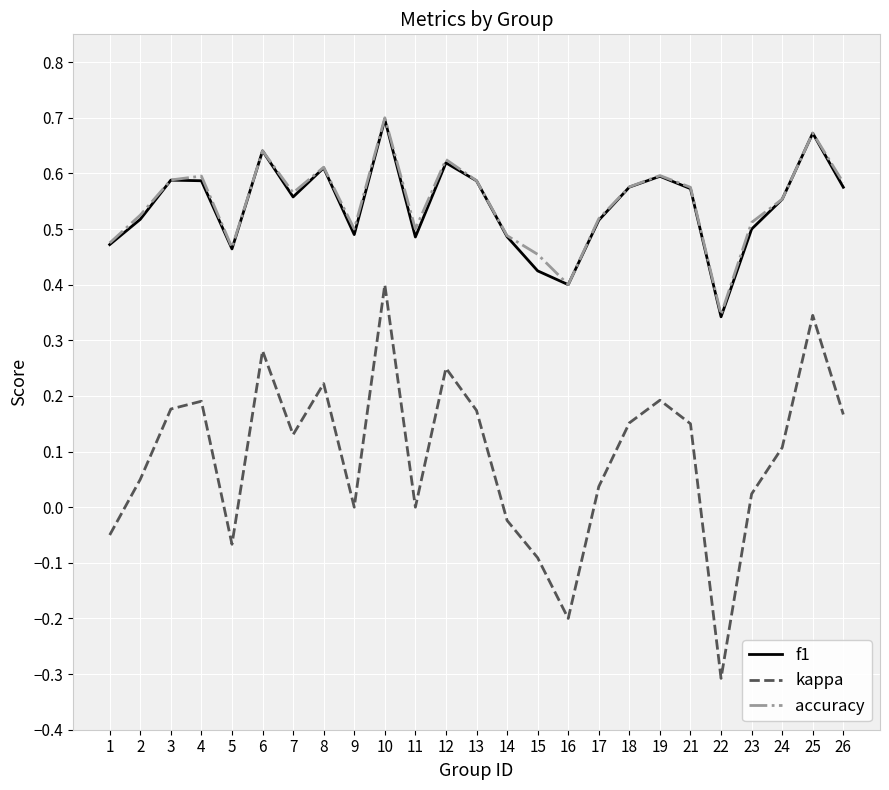

Which series changed the most between 13 and 23?

kappa